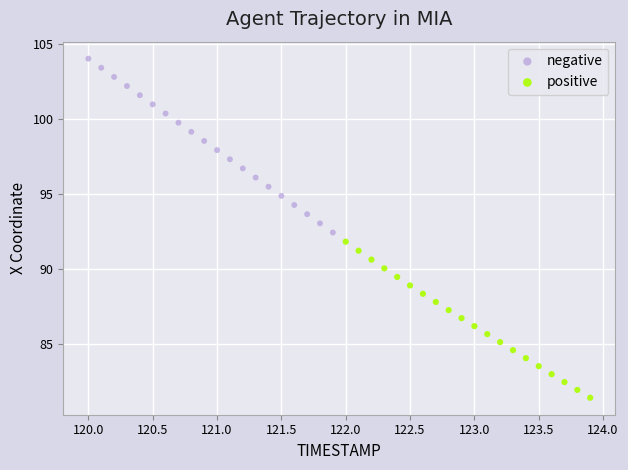

Which series reaches the maximum Y coordinate?

negative